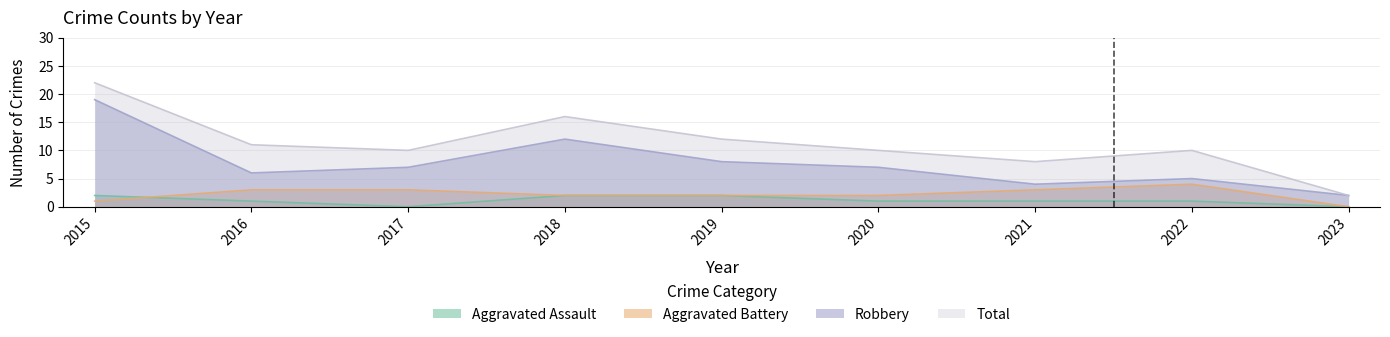

Which category has the highest value across all series?

2015